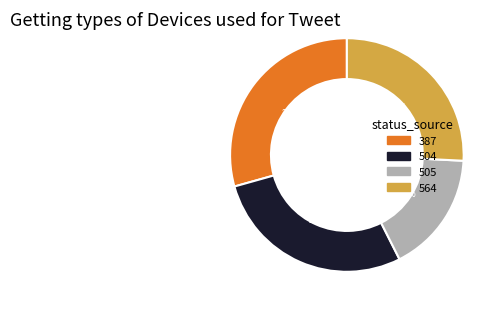

Is it true that 387 is 29% of the pie?

True